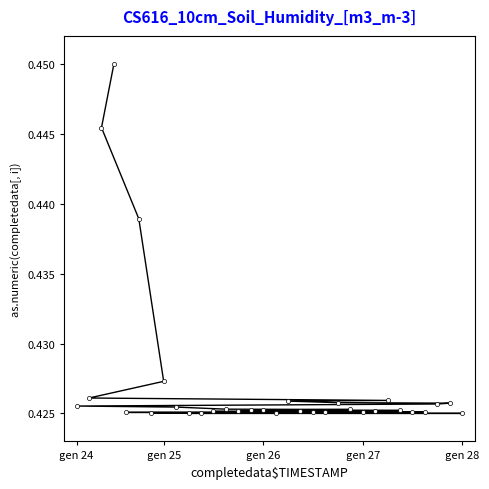

Count the values in the range 0 to 1.

32